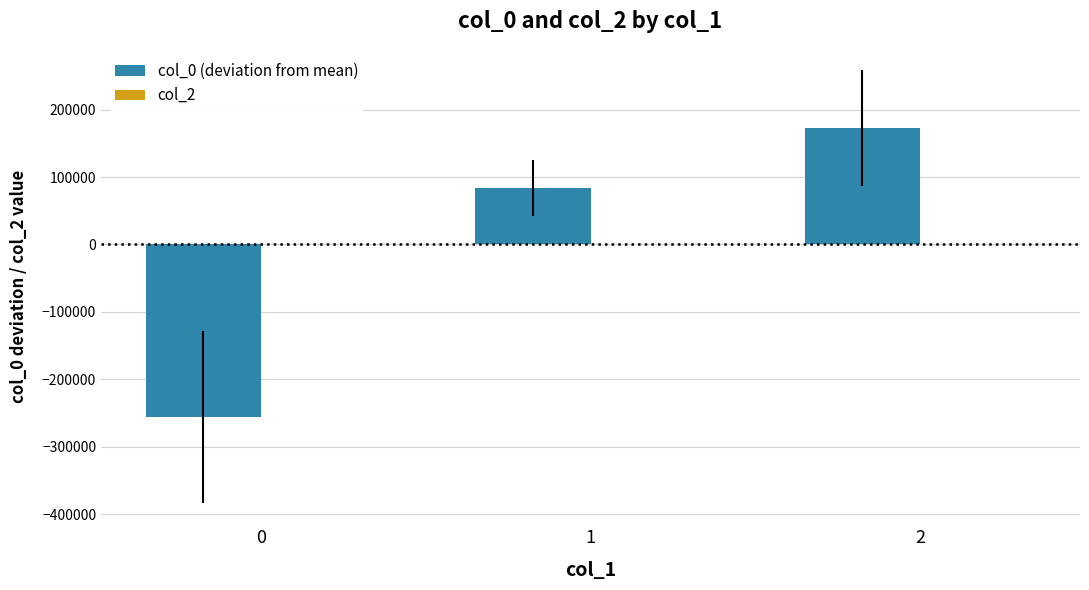

Is it true that the value at 1 is 119947.8?

False